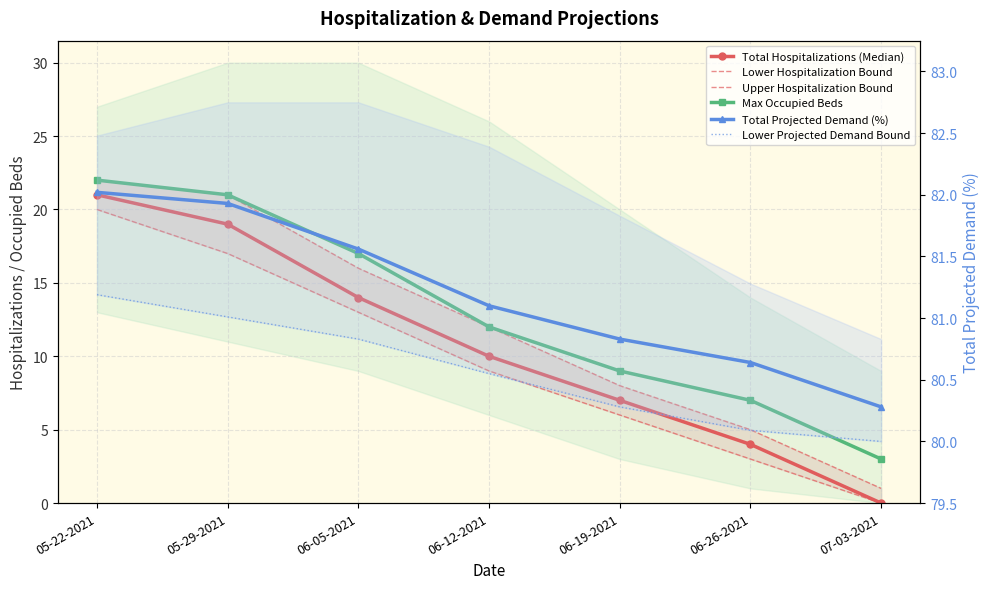

True or false: Max Occupied Beds has more than 1 points higher than both neighbors.

False